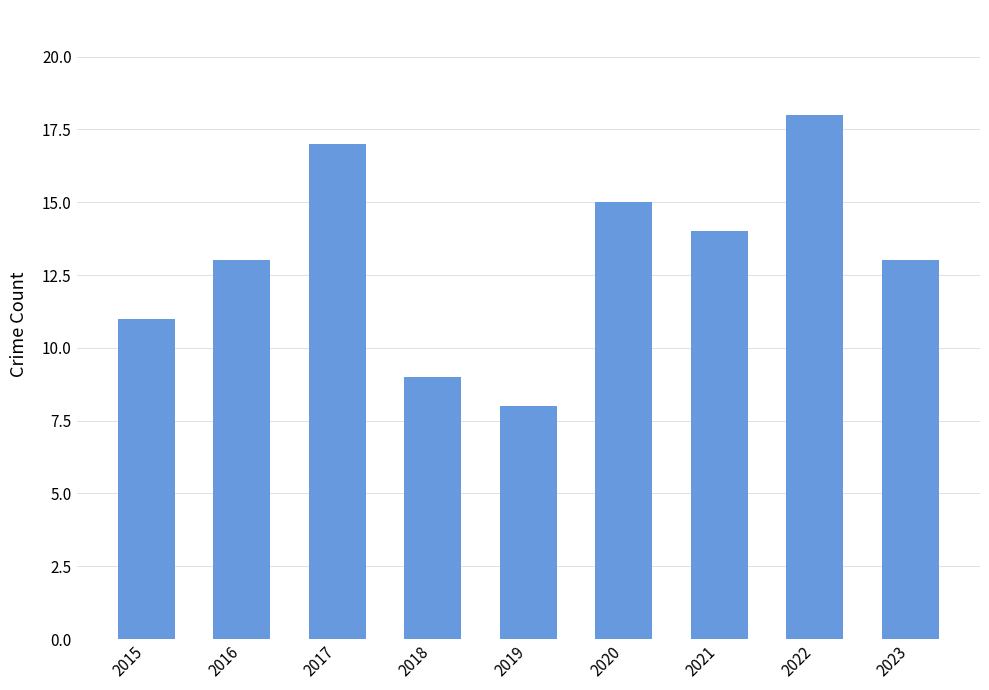

How many bars are there in total?

9